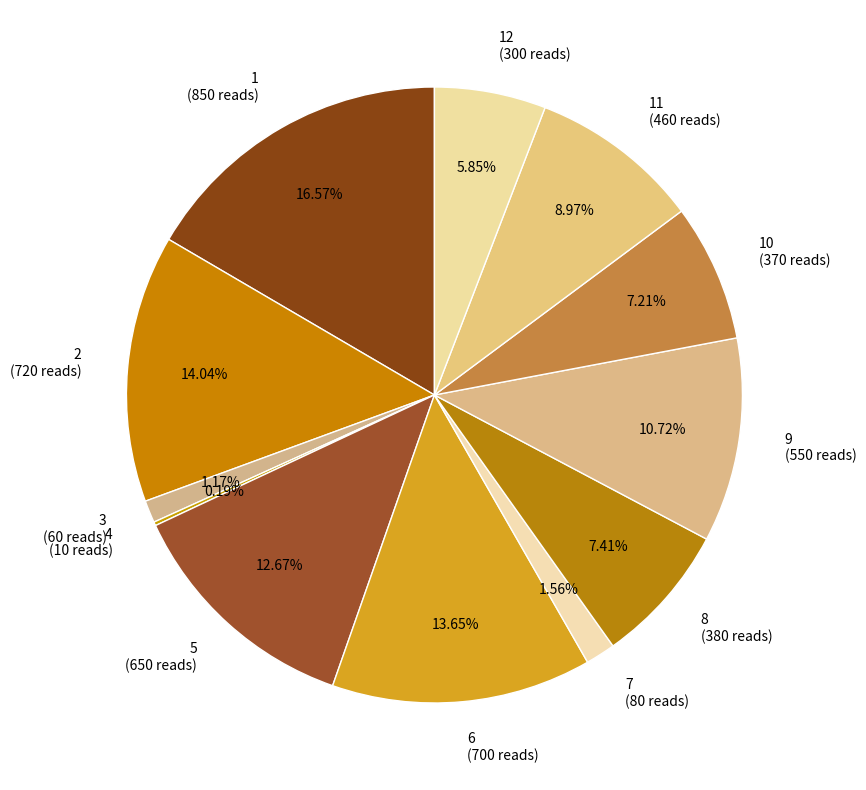

Which has a higher value, 10 (370 reads) or 12 (300 reads)?

10 (370 reads)